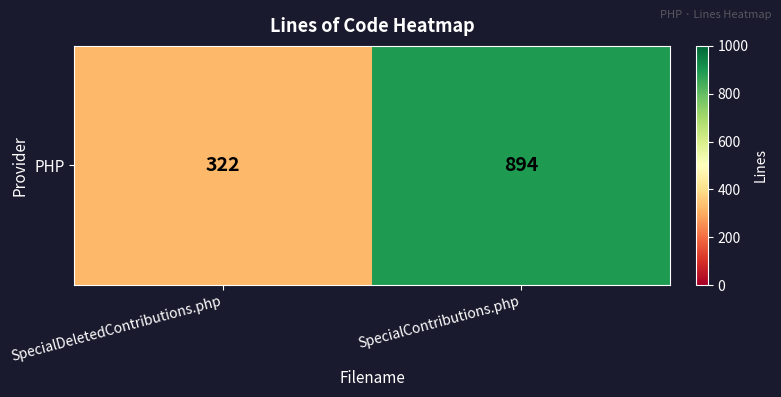

What is the sum of all values?

1216